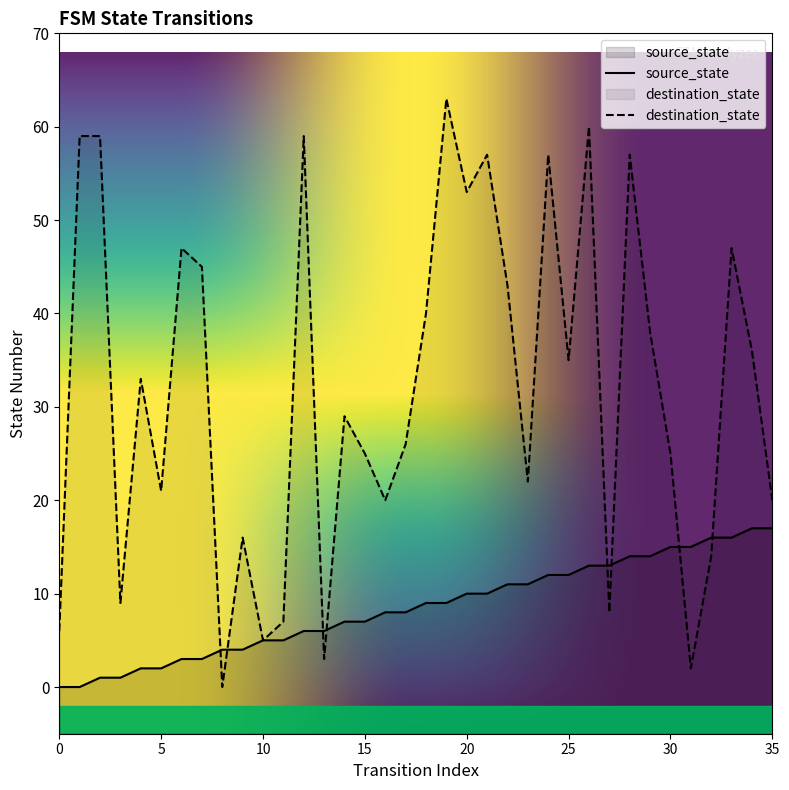

How many series are shown in this chart?

2